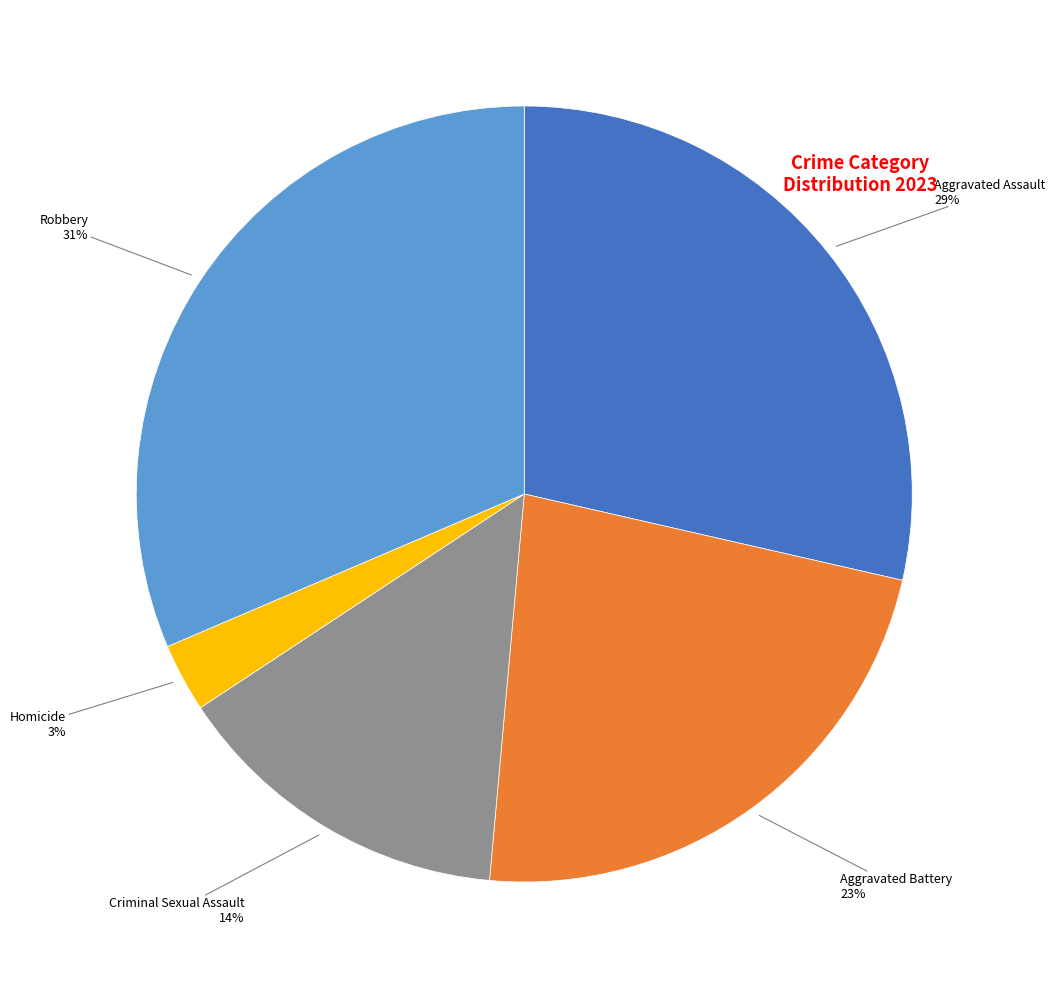

Does any single category account for the majority?

No